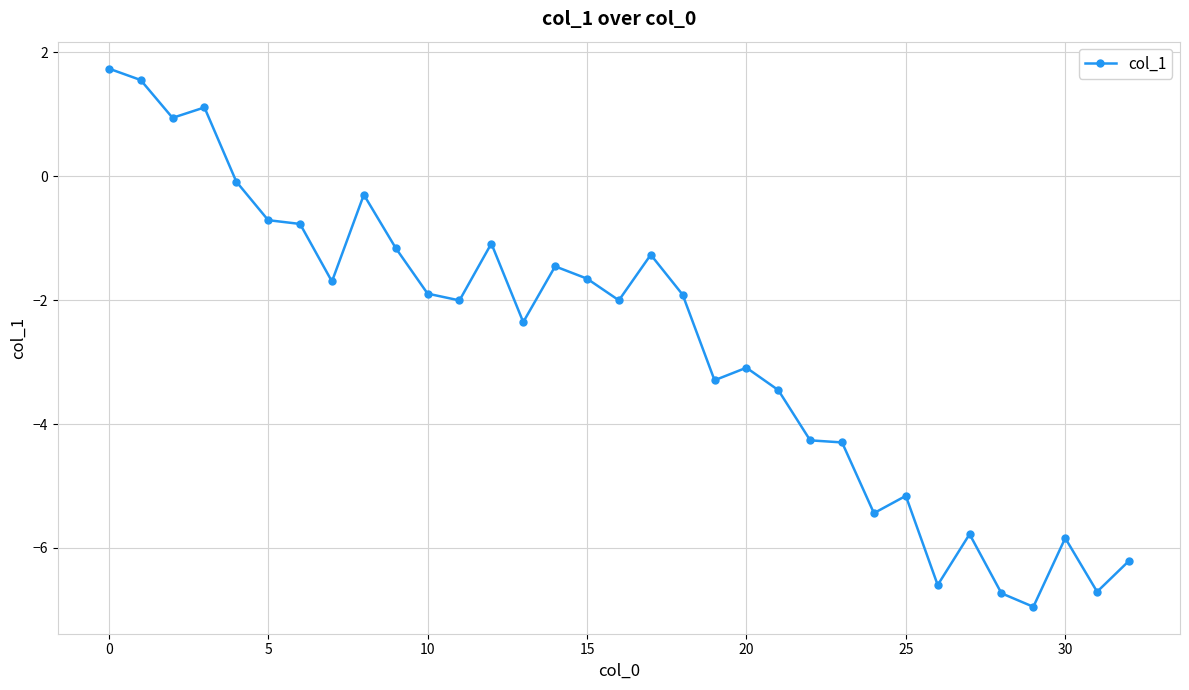

How many values are below zero?

29